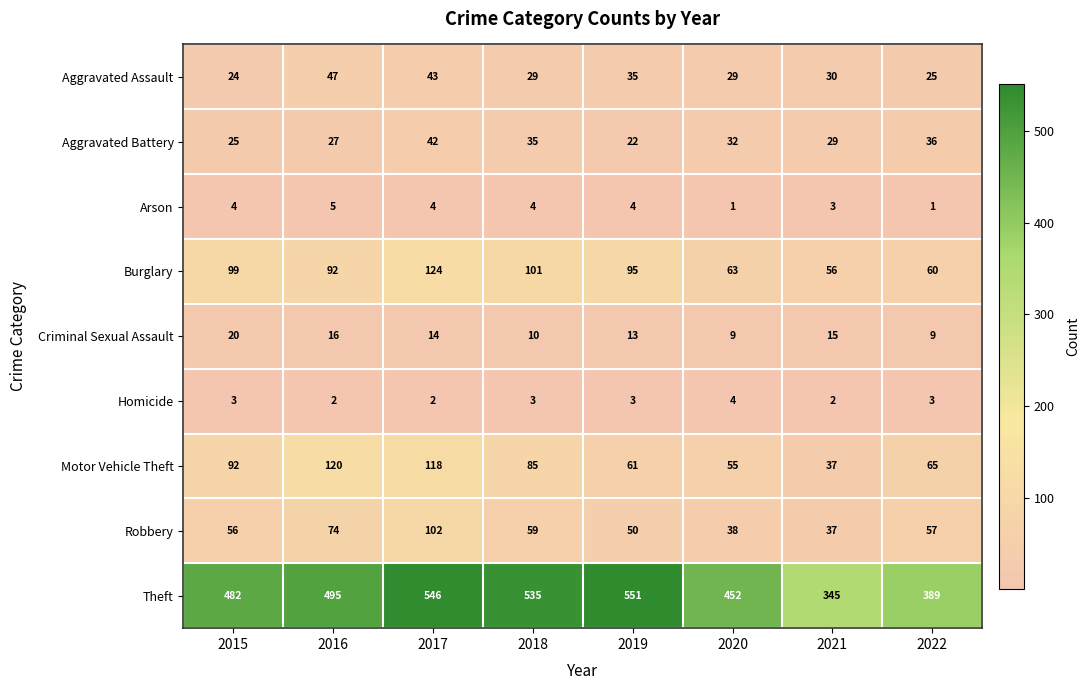

Is the value of Aggravated Assault at 2020 greater than the value of Aggravated Battery at 2020?

No